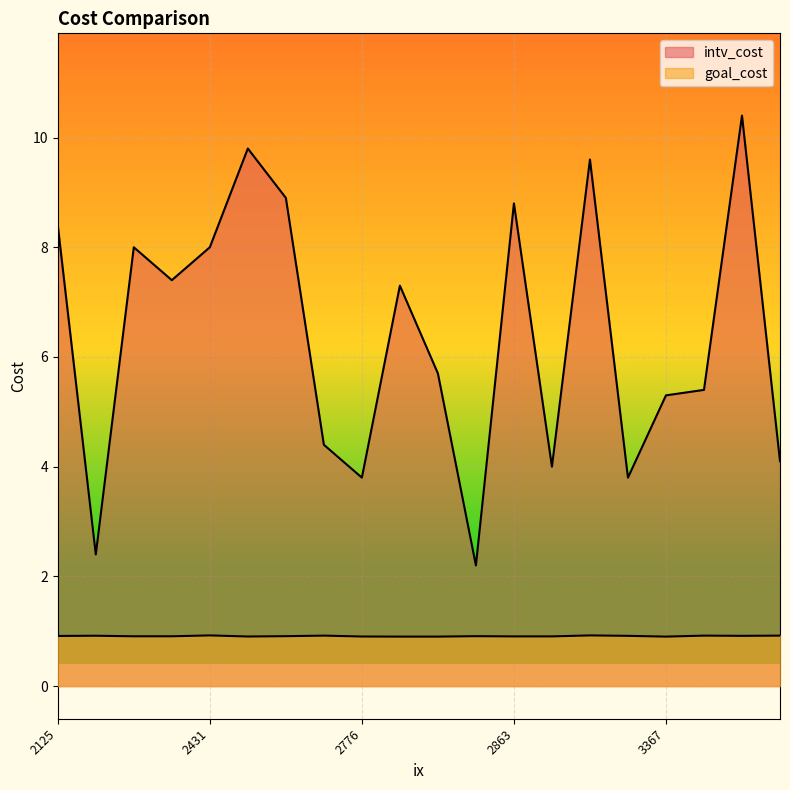

Rank the series by their maximum value, from lowest to highest.

goal_cost, intv_cost